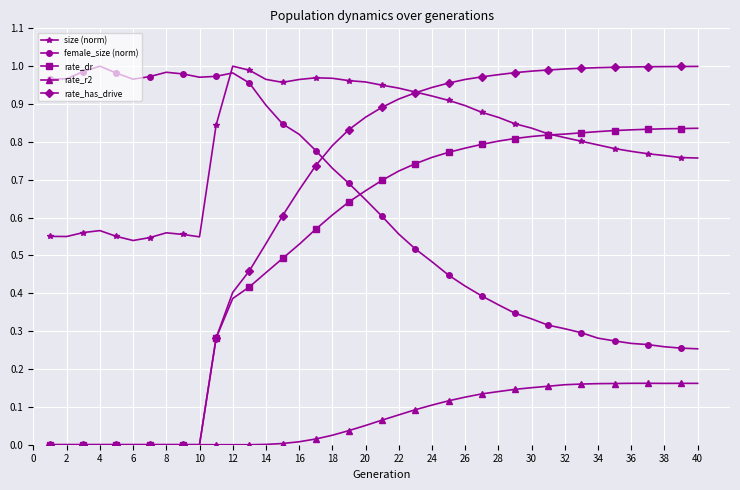

True or false: size (norm) and rate_has_drive intersect in this chart.

True